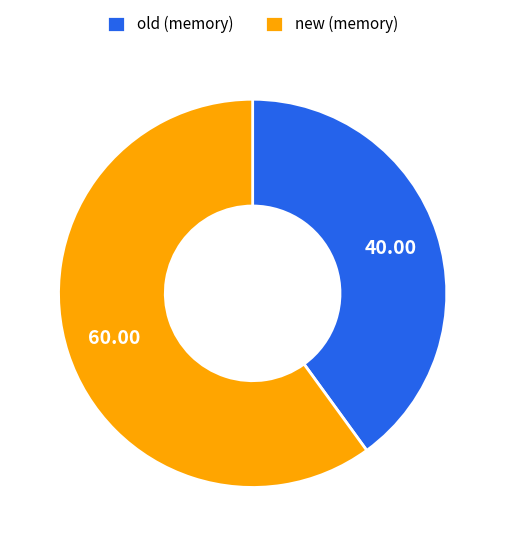

Does new represent more than half of the total?

Yes